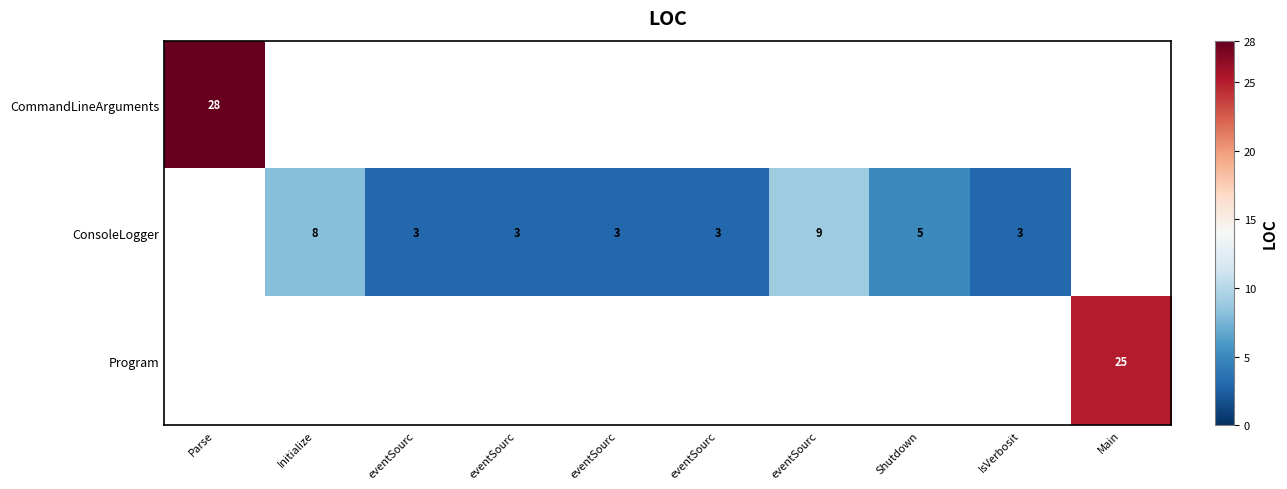

What is the greatest value displayed?

28.0